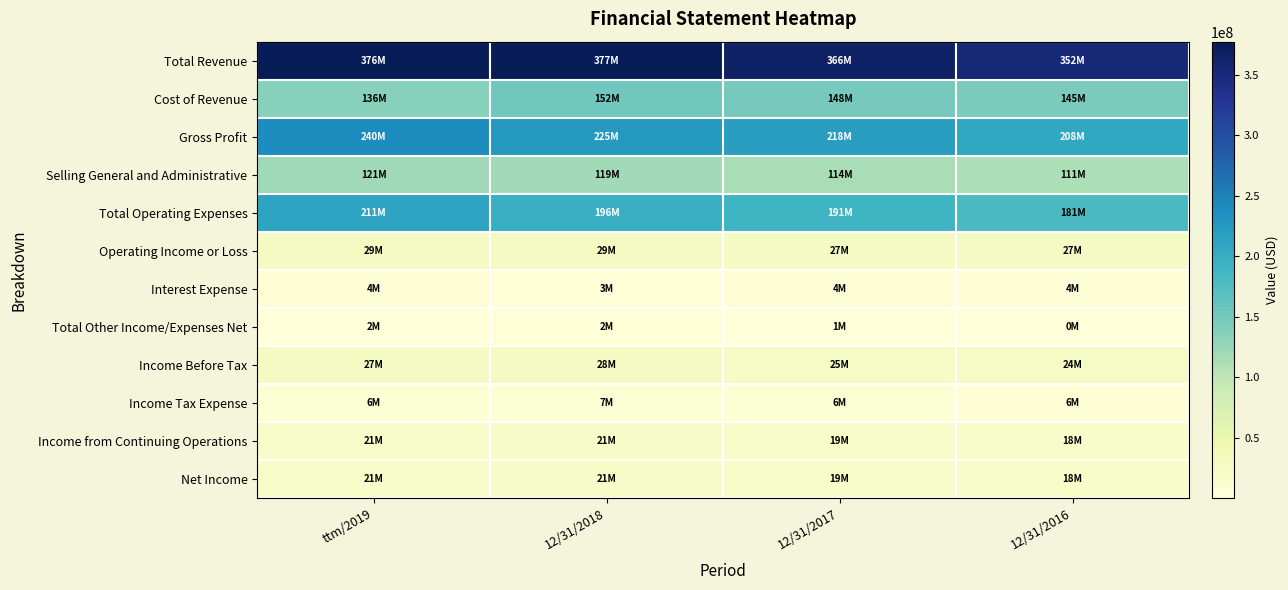

Reading right to left, transcribe all the data shown in this chart.

Total Revenue: 12/31/2016=352285000	12/31/2017=366229000	12/31/2018=377124000	ttm/2019=375734000
Cost of Revenue: 12/31/2016=144510000	12/31/2017=147904000	12/31/2018=152125000	ttm/2019=135895000
Gross Profit: 12/31/2016=207775000	12/31/2017=218325000	12/31/2018=224999000	ttm/2019=239839000
Selling General and Administrative: 12/31/2016=110877000	12/31/2017=114477000	12/31/2018=119158000	ttm/2019=120928000
Total Operating Expenses: 12/31/2016=180555000	12/31/2017=191082000	12/31/2018=196265000	ttm/2019=210768000
Operating Income or Loss: 12/31/2016=27220000	12/31/2017=27243000	12/31/2018=28734000	ttm/2019=29071000
Interest Expense: 12/31/2016=3701000	12/31/2017=3586000	12/31/2018=3093000	ttm/2019=4090000
Total Other Income/Expenses Net: 12/31/2016=225000	12/31/2017=867000	12/31/2018=2201000	ttm/2019=1561000
Income Before Tax: 12/31/2016=24097000	12/31/2017=24953000	12/31/2018=28148000	ttm/2019=27034000
Income Tax Expense: 12/31/2016=5988000	12/31/2017=6192000	12/31/2018=6810000	ttm/2019=6322000
Income from Continuing Operations: 12/31/2016=18109000	12/31/2017=18761000	12/31/2018=21338000	ttm/2019=20712000
Net Income: 12/31/2016=18004000	12/31/2017=18617000	12/31/2018=21210000	ttm/2019=20517000